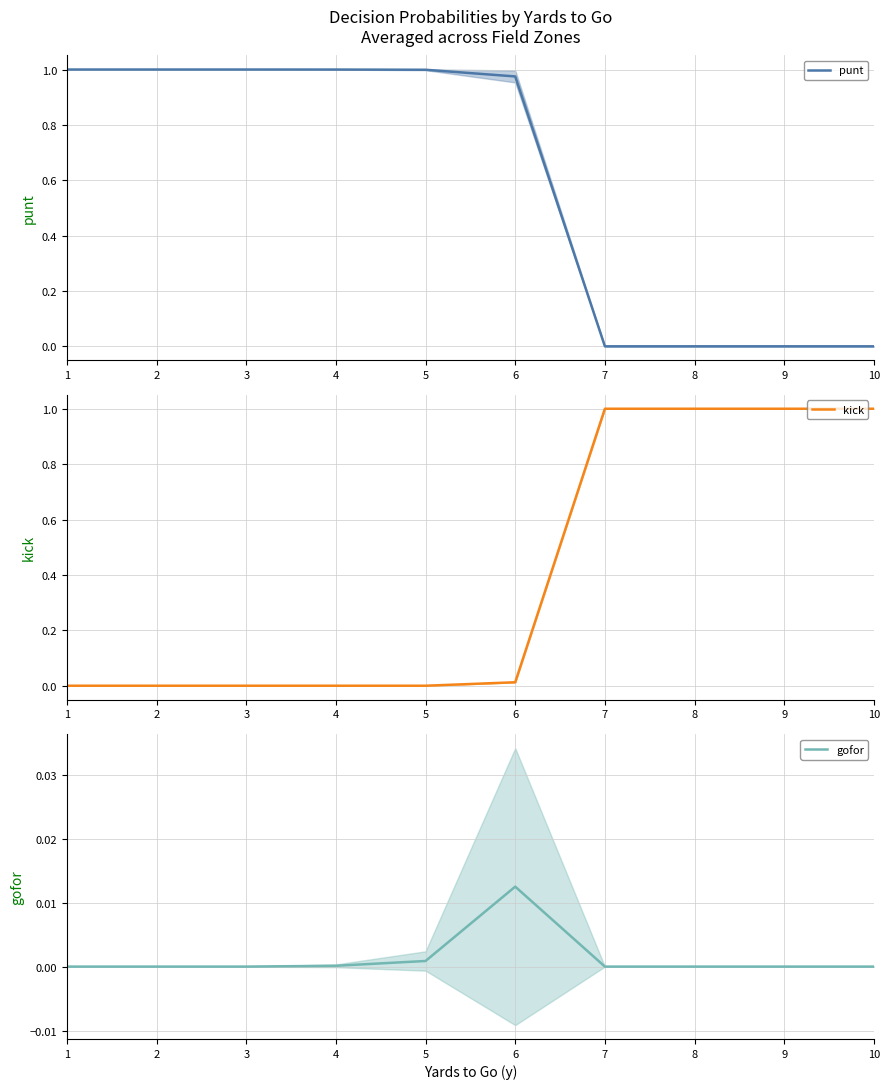

True or false: kick has more than 1 interior local peaks.

False